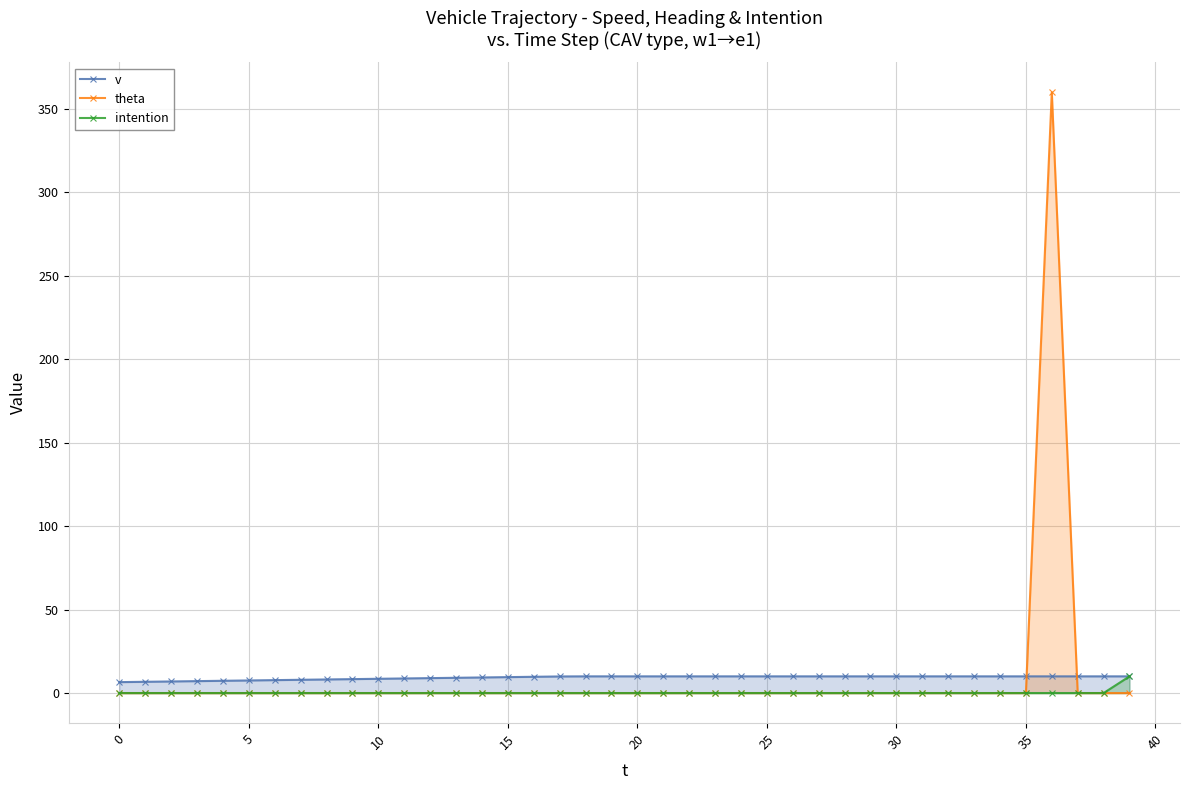

How many values in the intention series exceed 0?

1